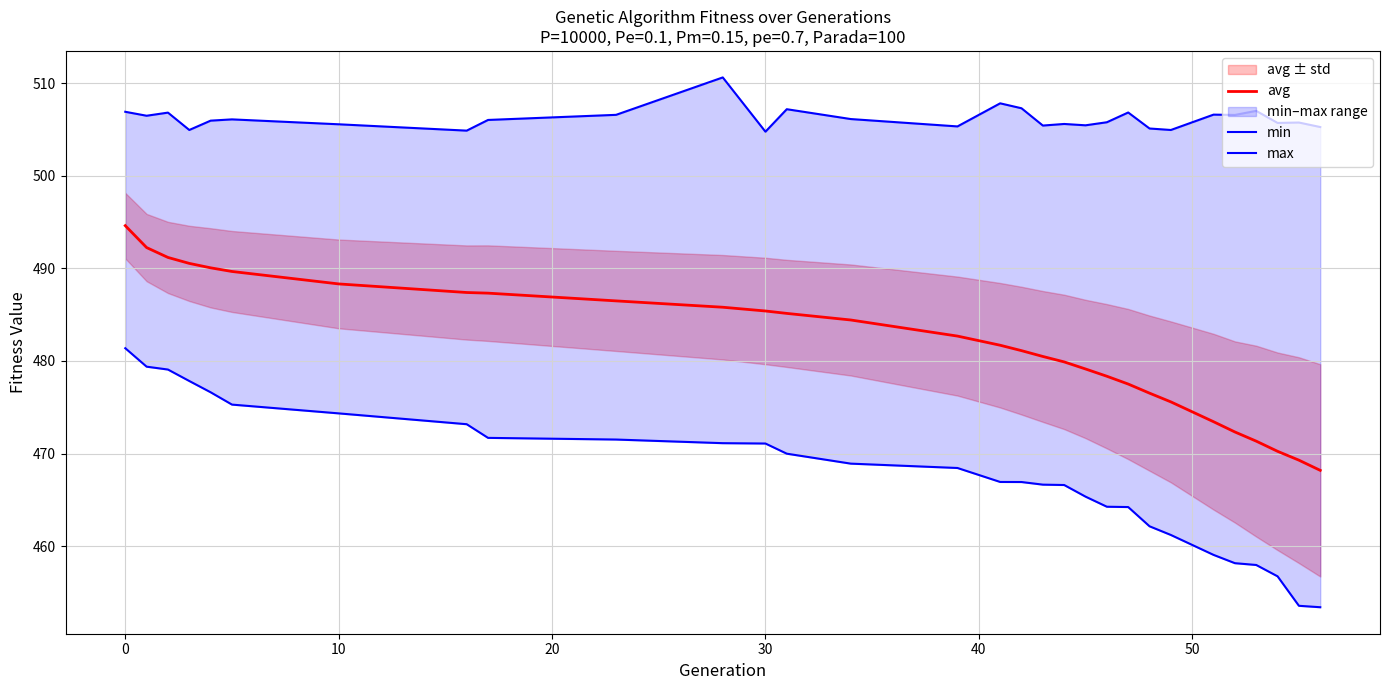

What is the highest value of the avg series?

494.6